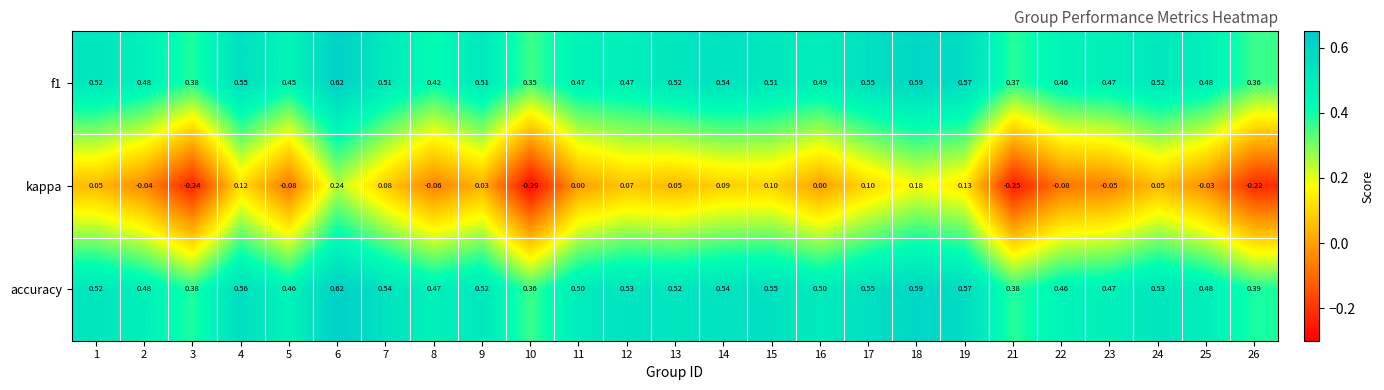

Which series has the largest total across all categories?

accuracy